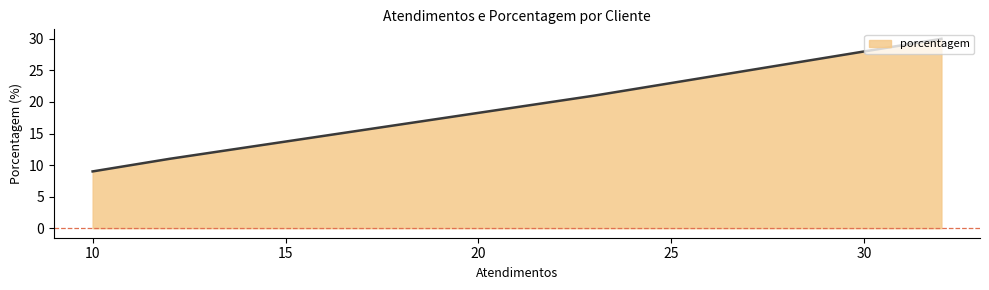

What is the maximum value shown in the chart?

30